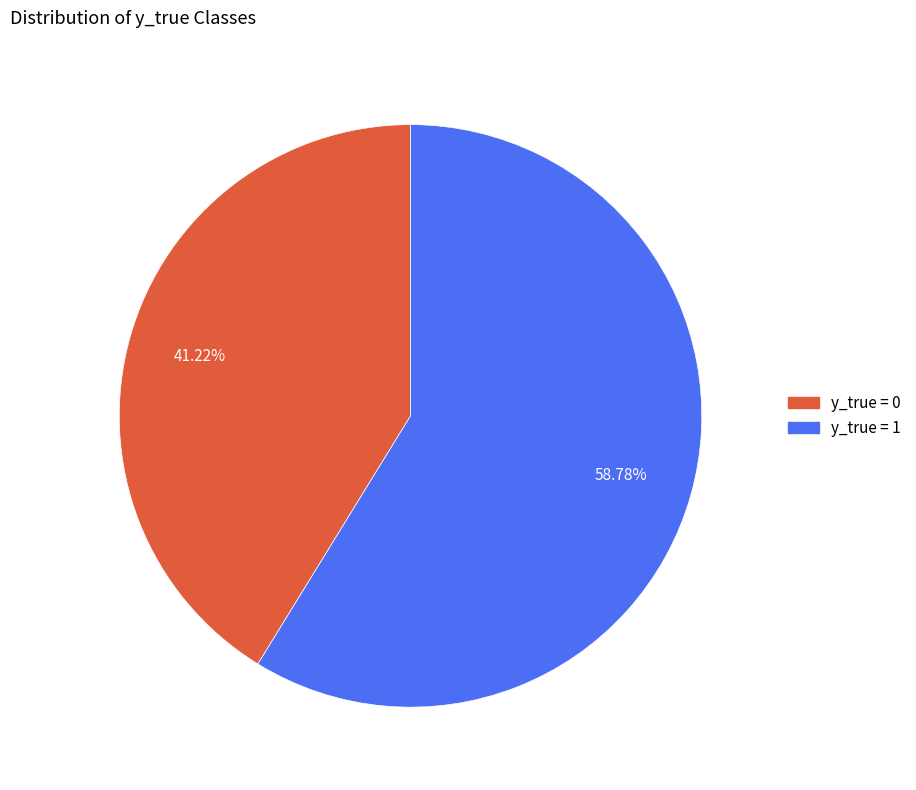

How many segments does this pie chart have?

2